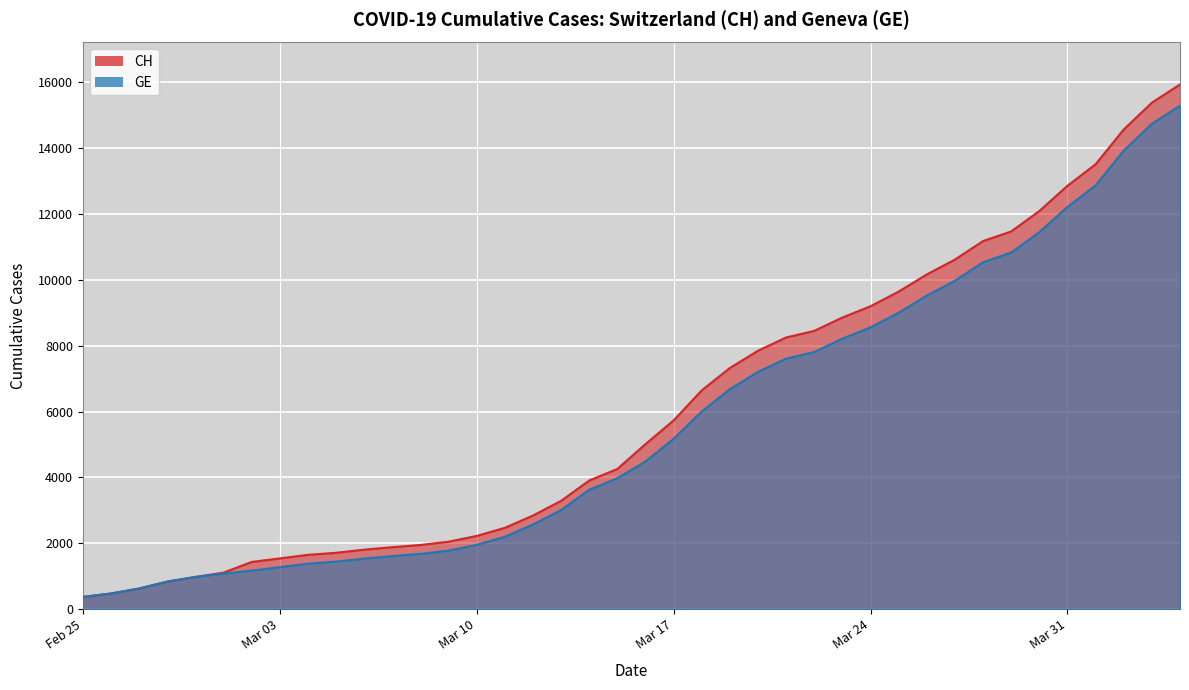

The value of CH at 2020-03-08 is 1952. True or false?

True